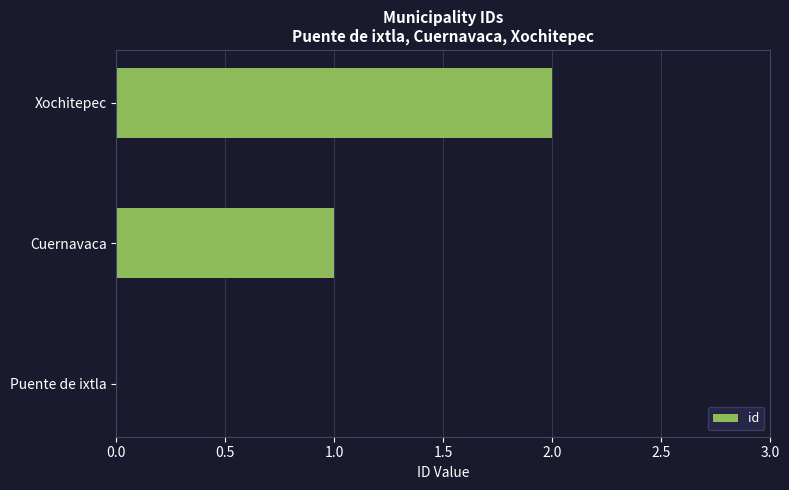

What is the change in value from Cuernavaca to Xochitepec?

+1